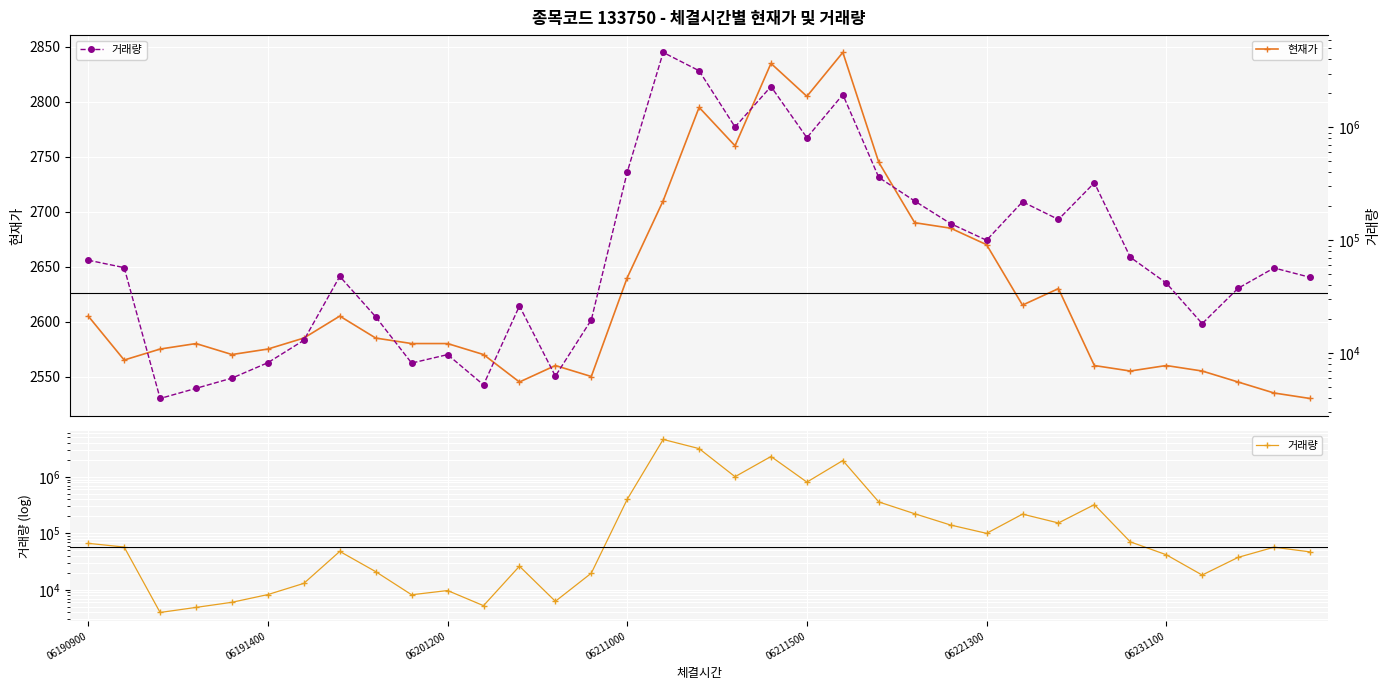

True or false: 거래량 and 현재가 cross at least once.

False